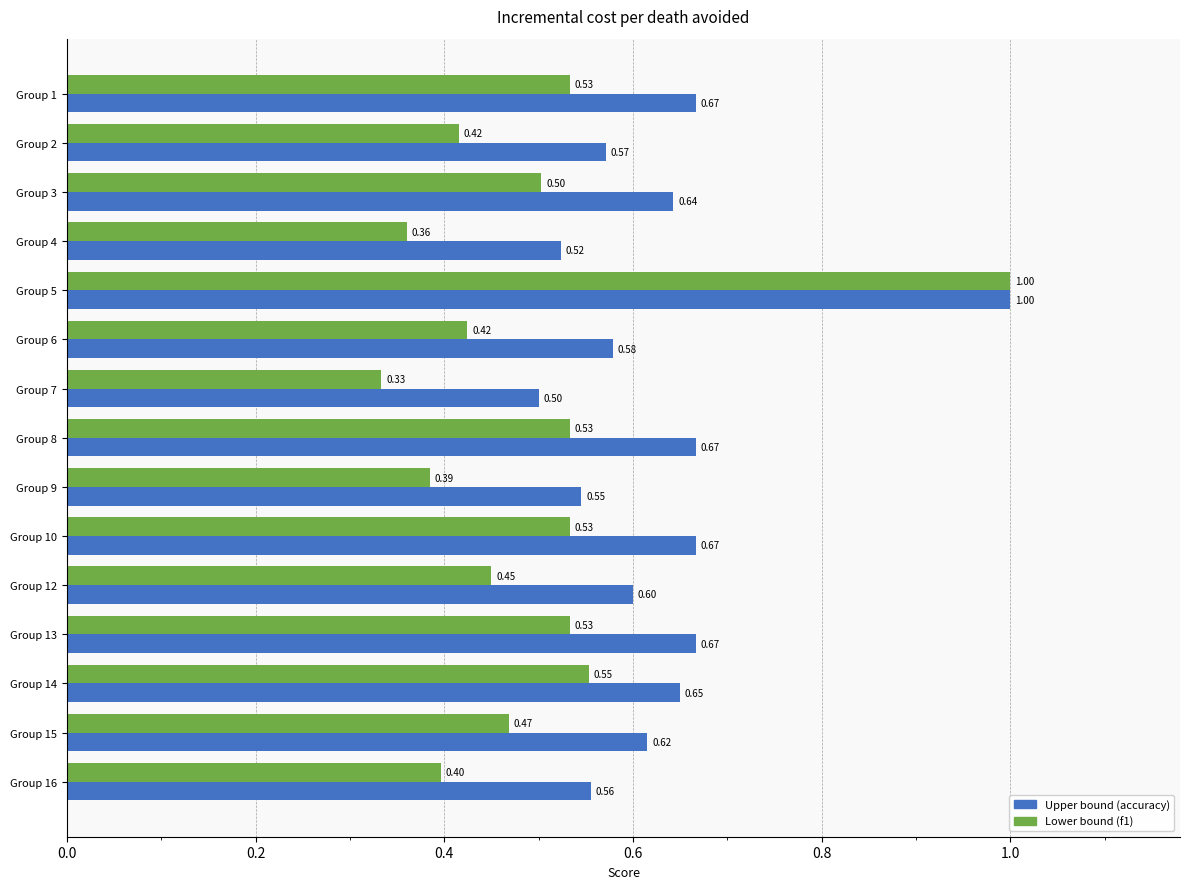

What is the total value across all series at Group 15?

1.1